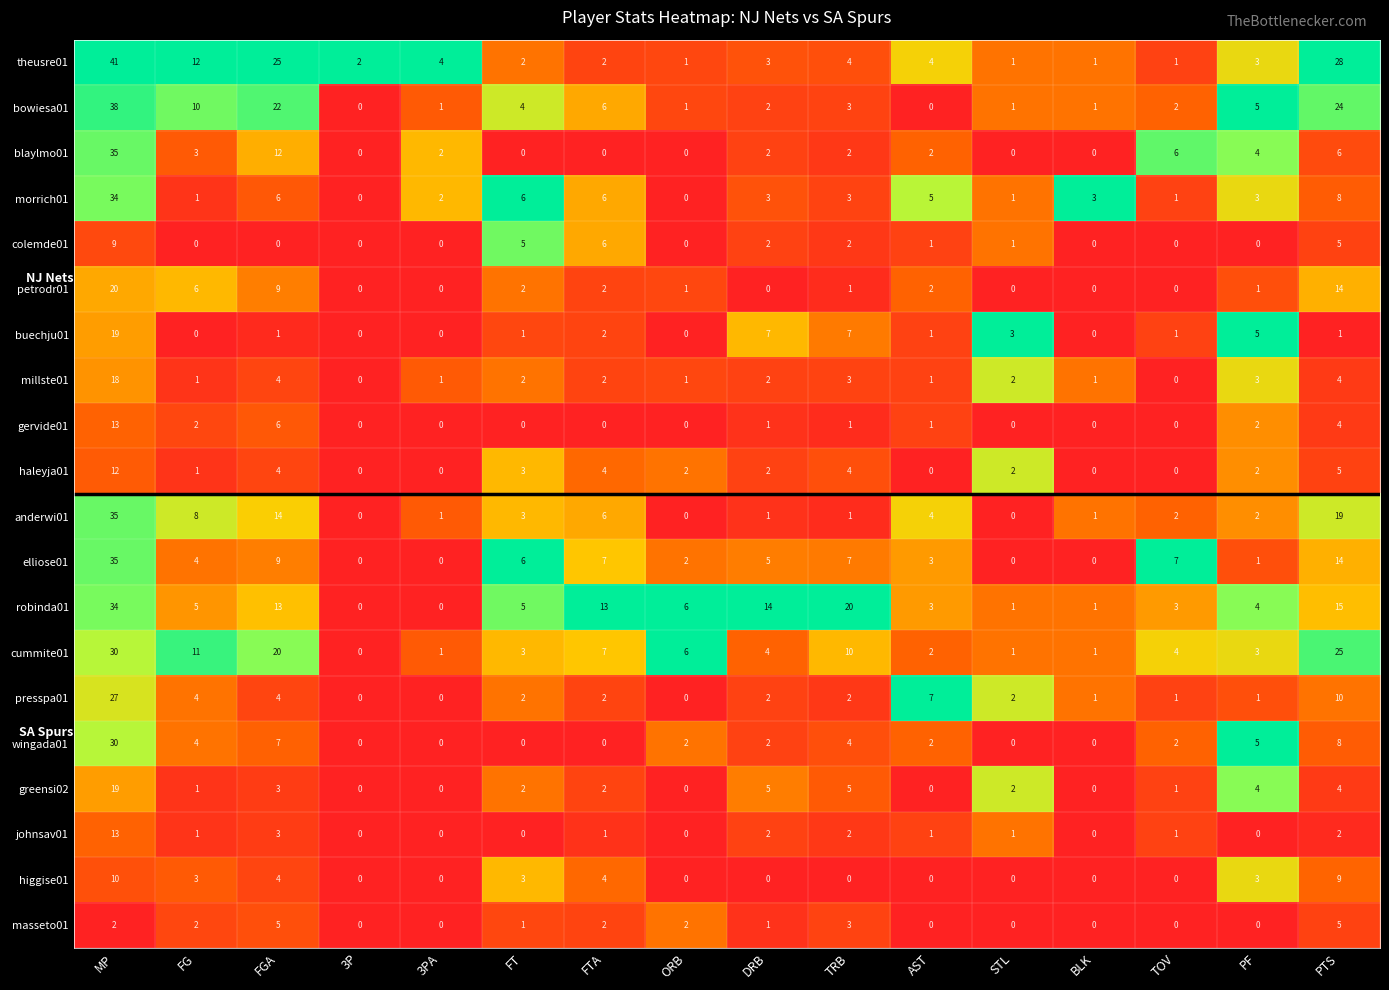

Which category has the highest value across all series?

MP